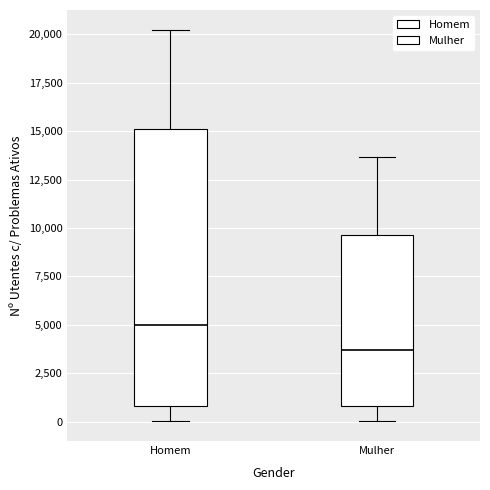

Where is the upper edge of the box for Mulher on the y-axis? The values are not printed on the chart, so give them approximately, as read against the axis.

9500